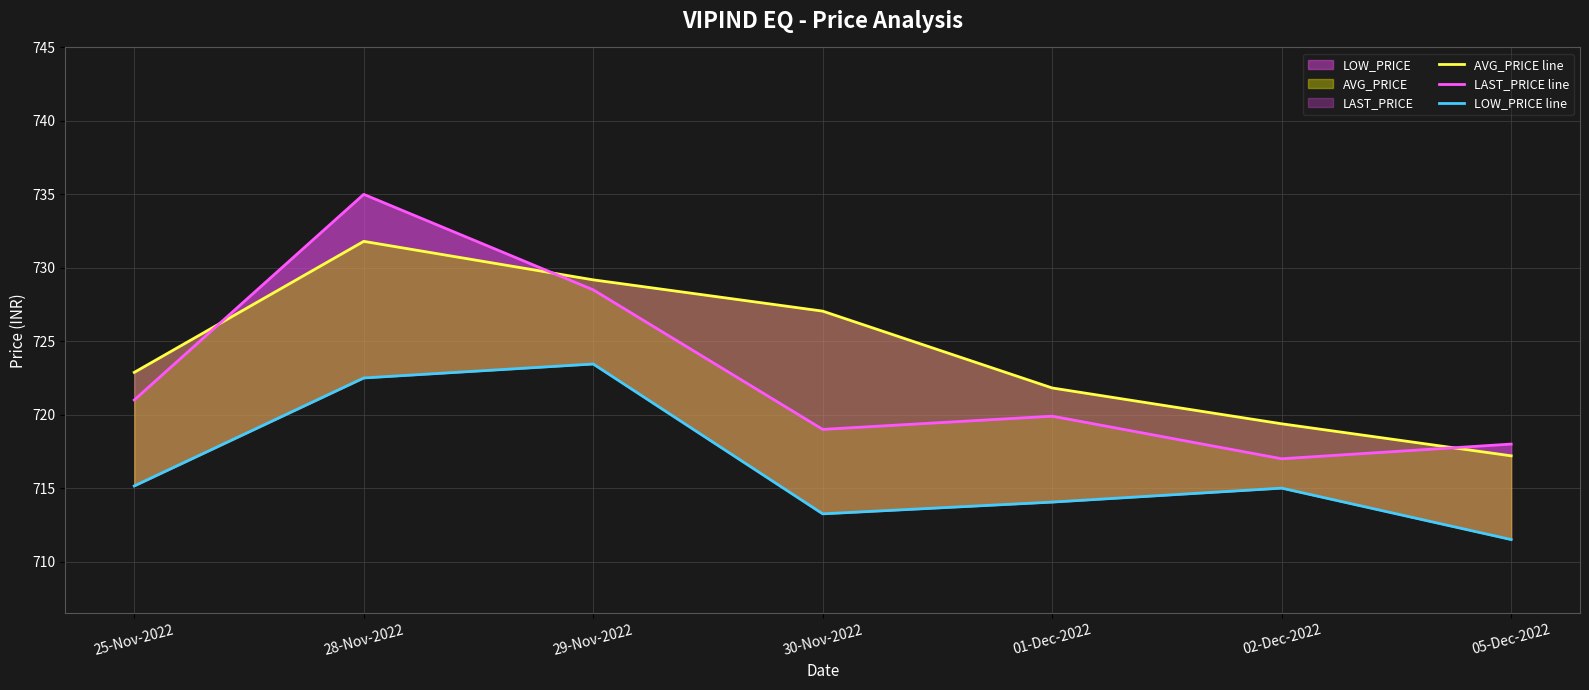

After their last crossing, which series has the higher values: LAST_PRICE line or AVG_PRICE line?

LAST_PRICE line